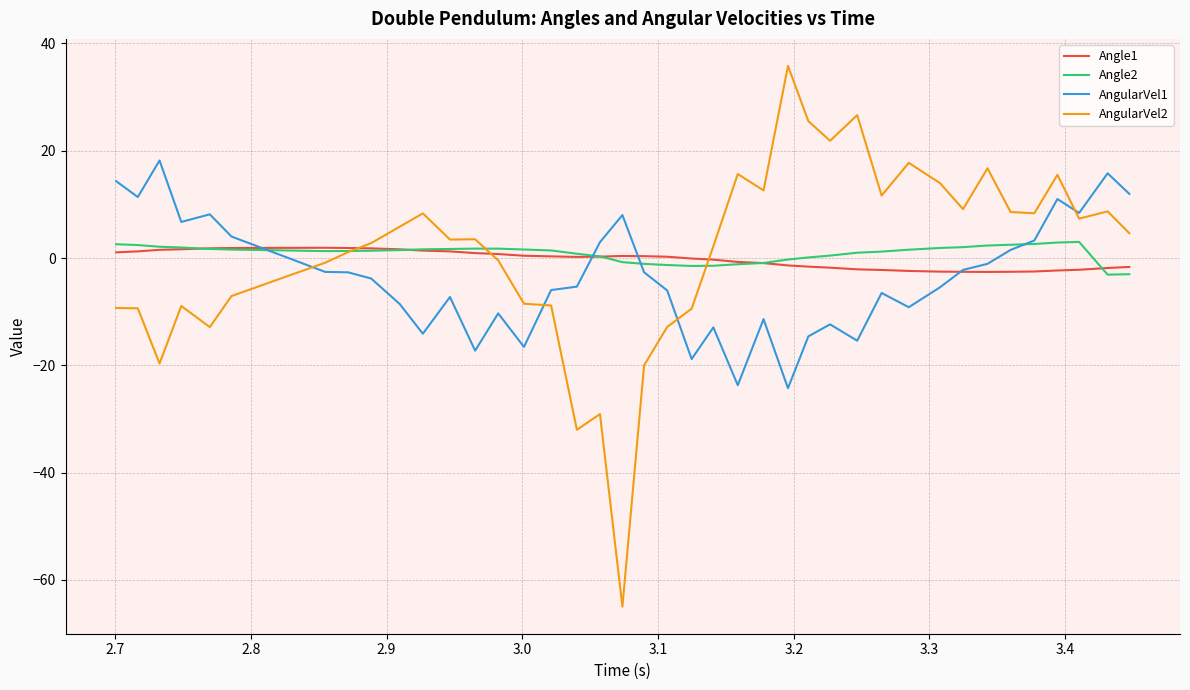

Is this an area chart (filled region under the line)?

No